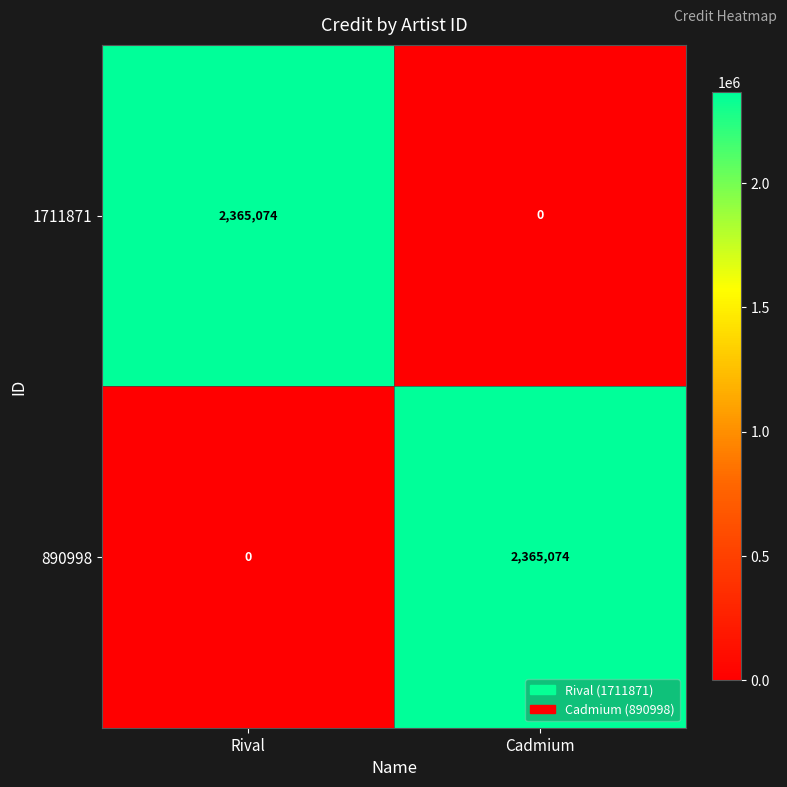

How many values in the 1711871 series are below 2365074?

1